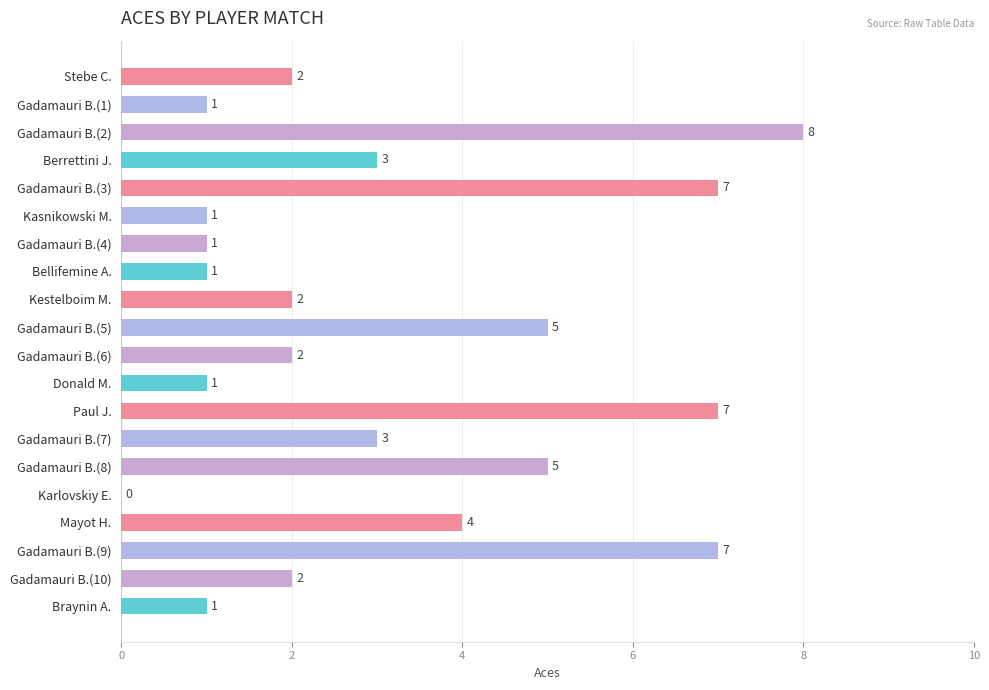

Which has a higher value, Gadamauri B.(1) or Gadamauri B.(9)?

Gadamauri B.(9)